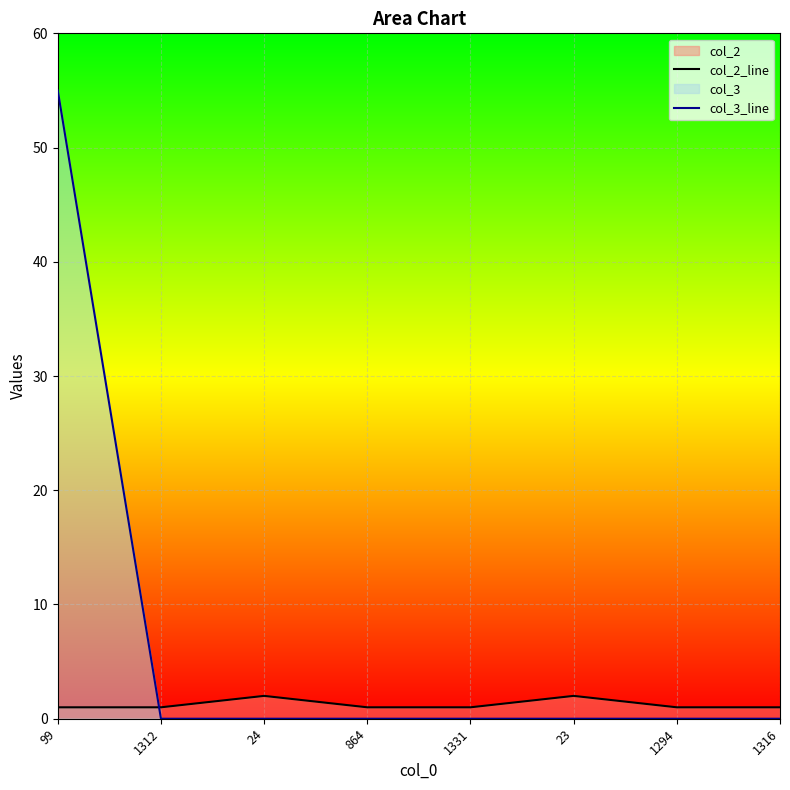

At which label does col_3_line reach its minimum?

1312